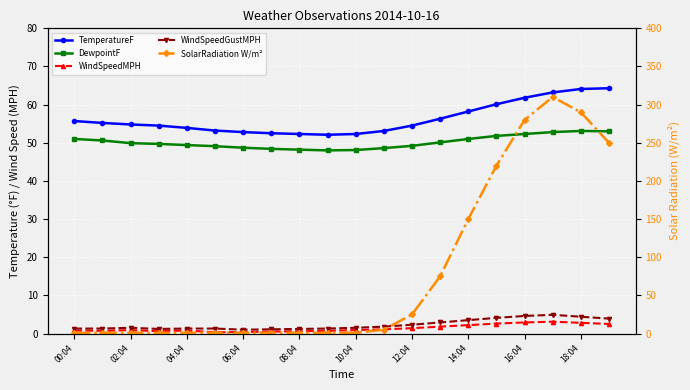

What are all the series names shown in the legend?

TemperatureF, DewpointF, WindSpeedMPH, WindSpeedGustMPH, SolarRadiation W/m²